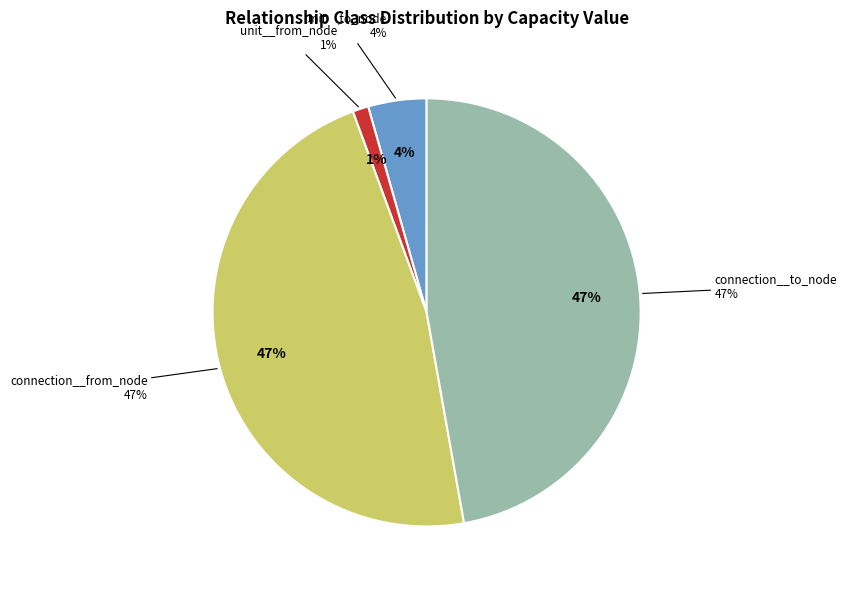

Which category has the biggest portion of the pie?

connection__from_node